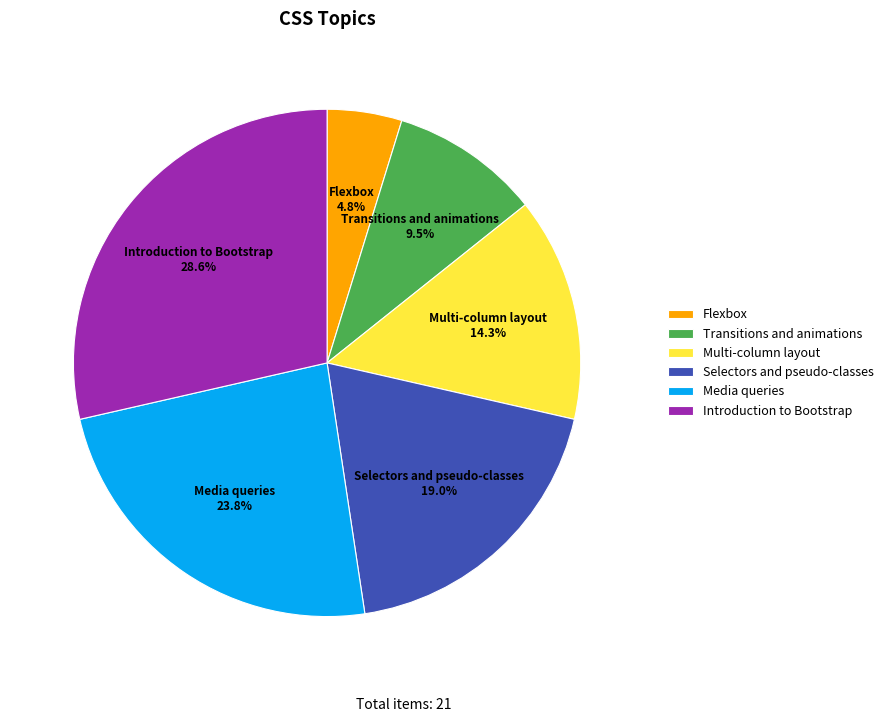

Which slice is the largest?

Introduction to Bootstrap